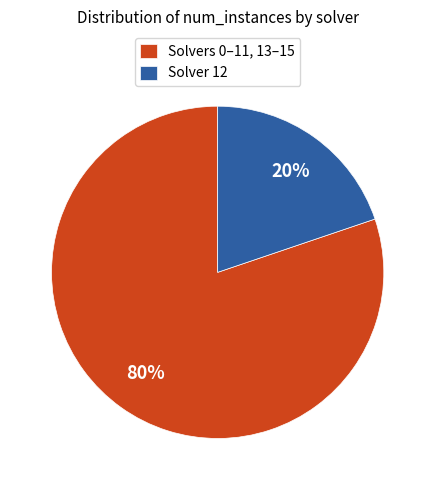

To the nearest percent, what is the average slice percentage?

50%